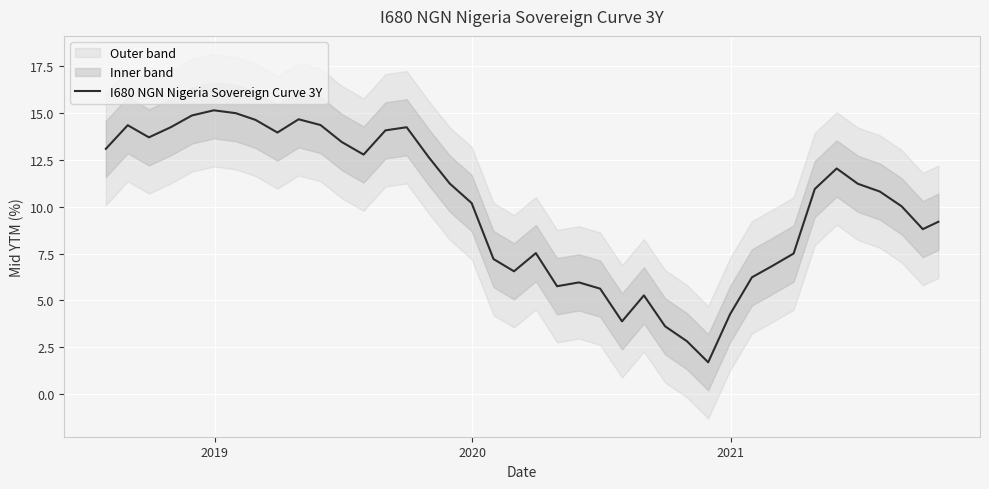

Reading right to left, transcribe all the data shown in this chart.

9.2	8.8	10.0	10.8	11.2	12.0	10.9	7.5	6.8	6.2	4.3	1.7	2.8	3.6	5.3	3.9	5.6	6.0	5.8	7.5	6.6	7.2	10.2	11.2	12.7	14.2	14.1	12.8	13.5	14.4	14.7	14.0	14.6	15.0	15.1	14.9	14.2	13.7	14.3	13.1